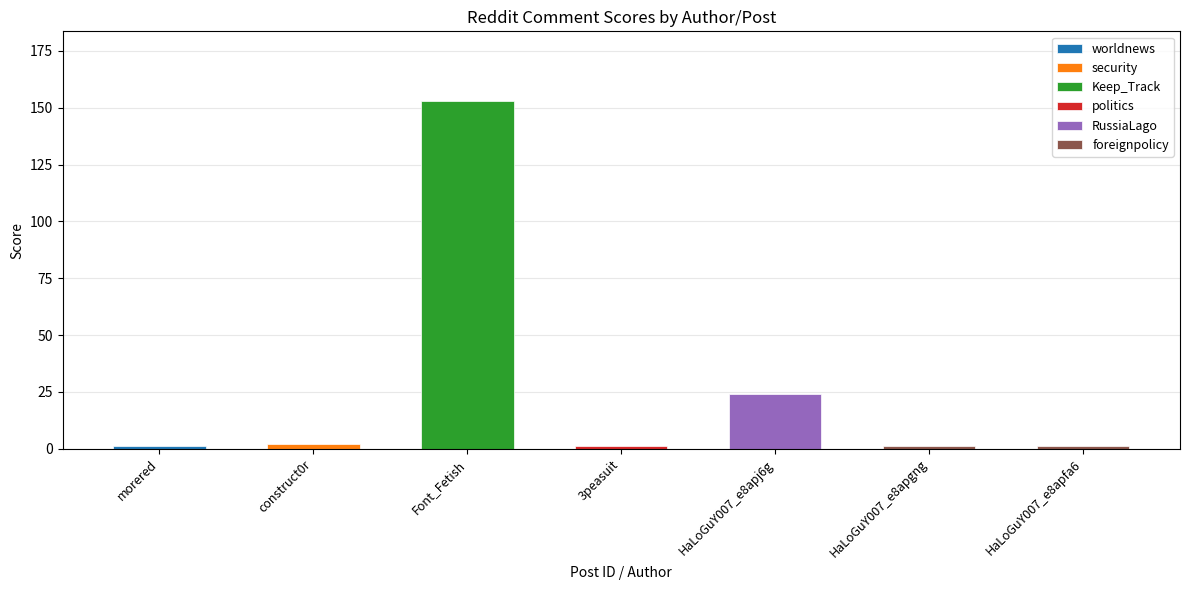

What is the sum of the values at 3peasuit and HaLoGuY007_e8apfa6?

2